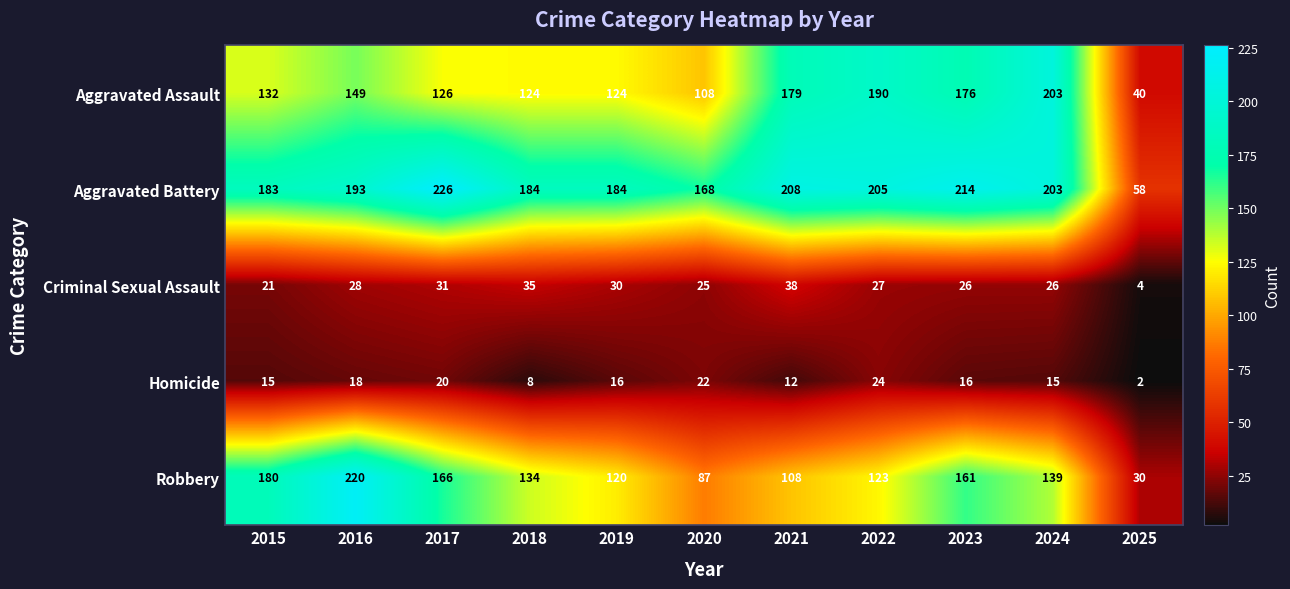

Read the Aggravated Battery value at 2021, to the nearest 50.

200